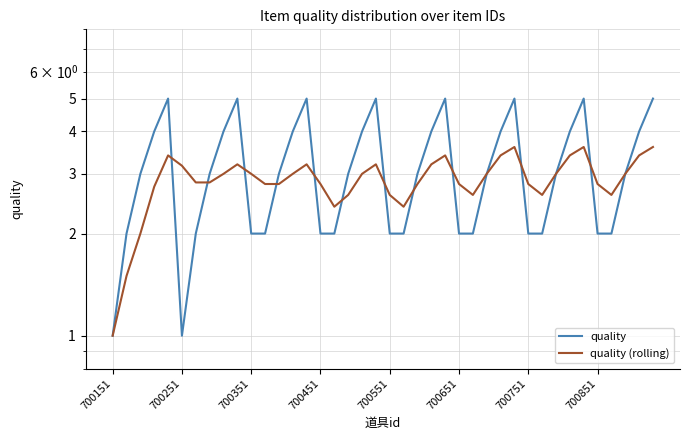

What is the total value across all series at 26?

4.6